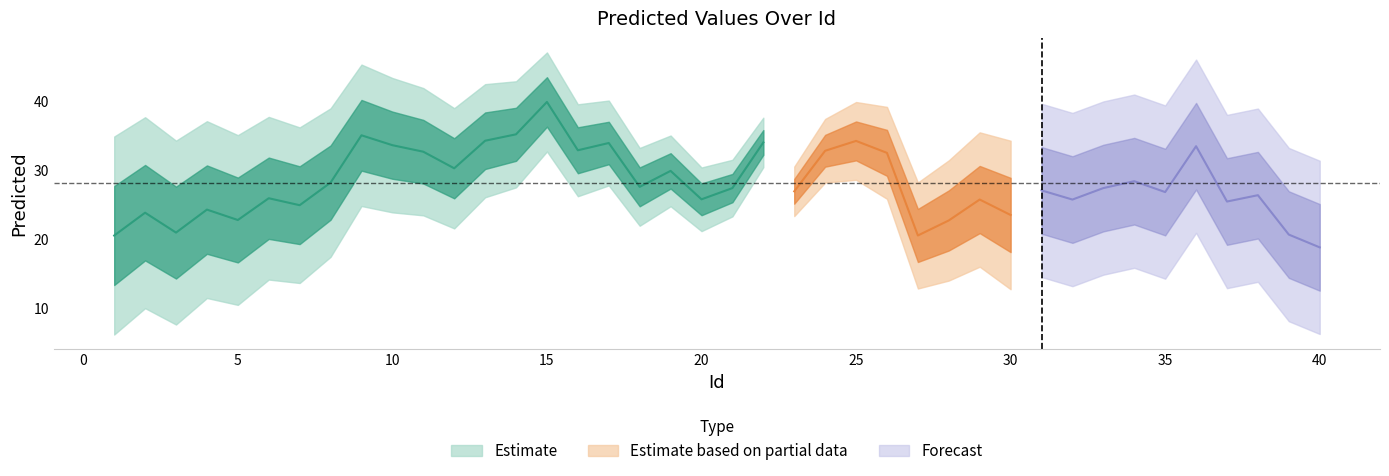

What is the difference between the values at 23 and 8?

1.3